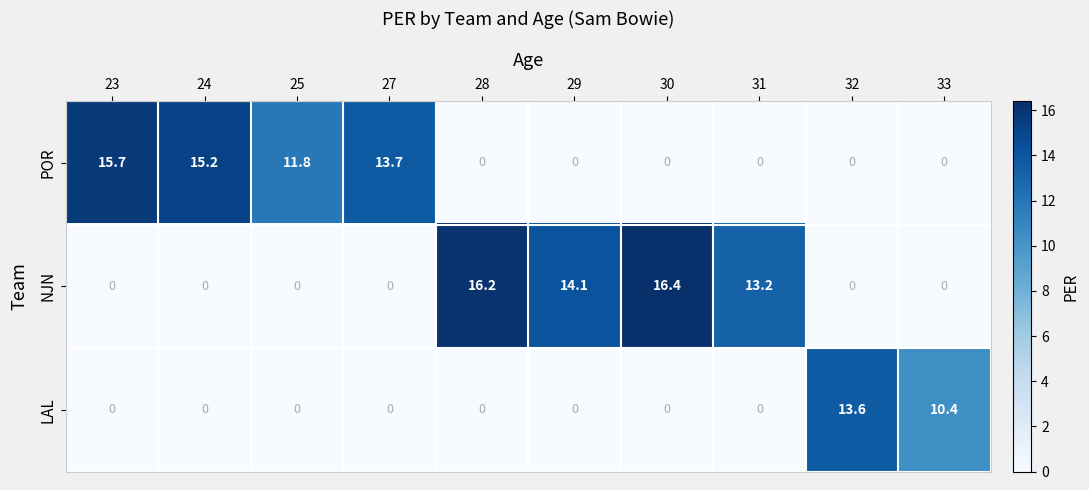

Reading left to right, transcribe all the data shown in this chart.

POR: 15.7	15.2	11.8	13.7	0.0	0.0	0.0	0.0	0.0	0.0
NJN: 0.0	0.0	0.0	0.0	16.2	14.1	16.4	13.2	0.0	0.0
LAL: 0.0	0.0	0.0	0.0	0.0	0.0	0.0	0.0	13.6	10.4